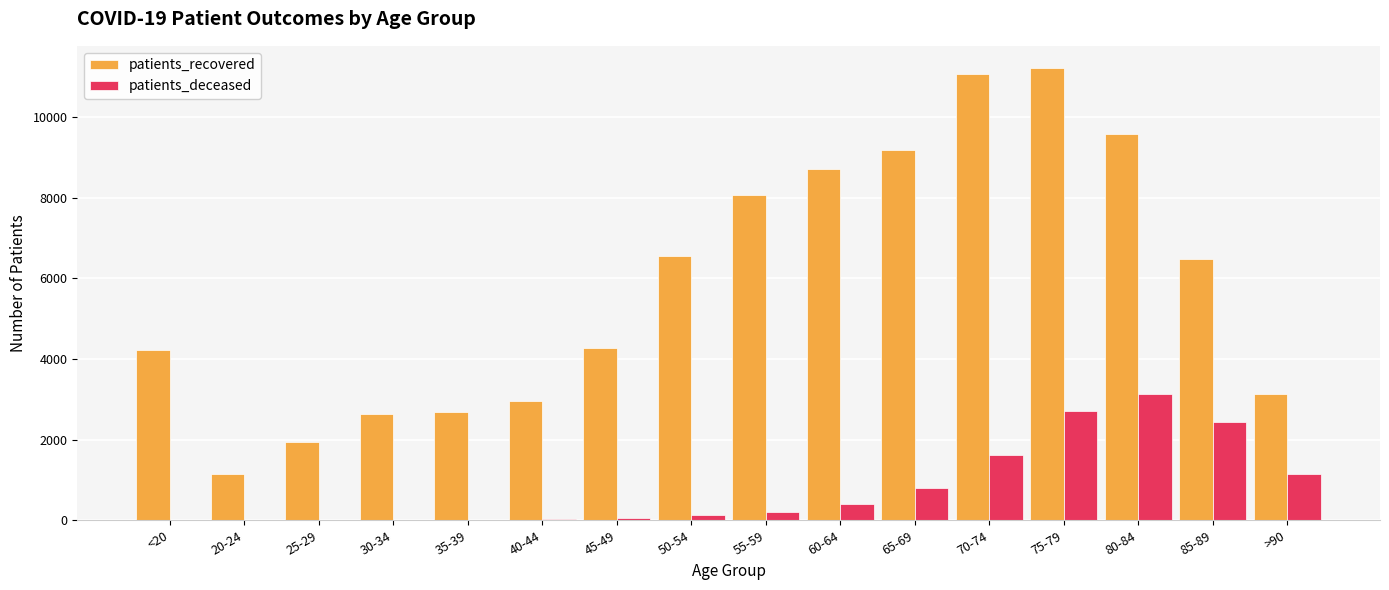

At which label does patients_recovered first exceed 6490?

50-54